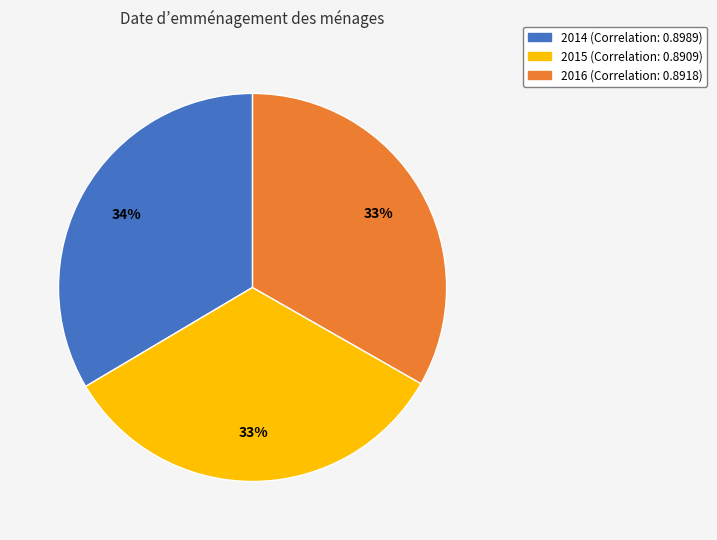

True or false: 2014 accounts for 41% of the total.

False